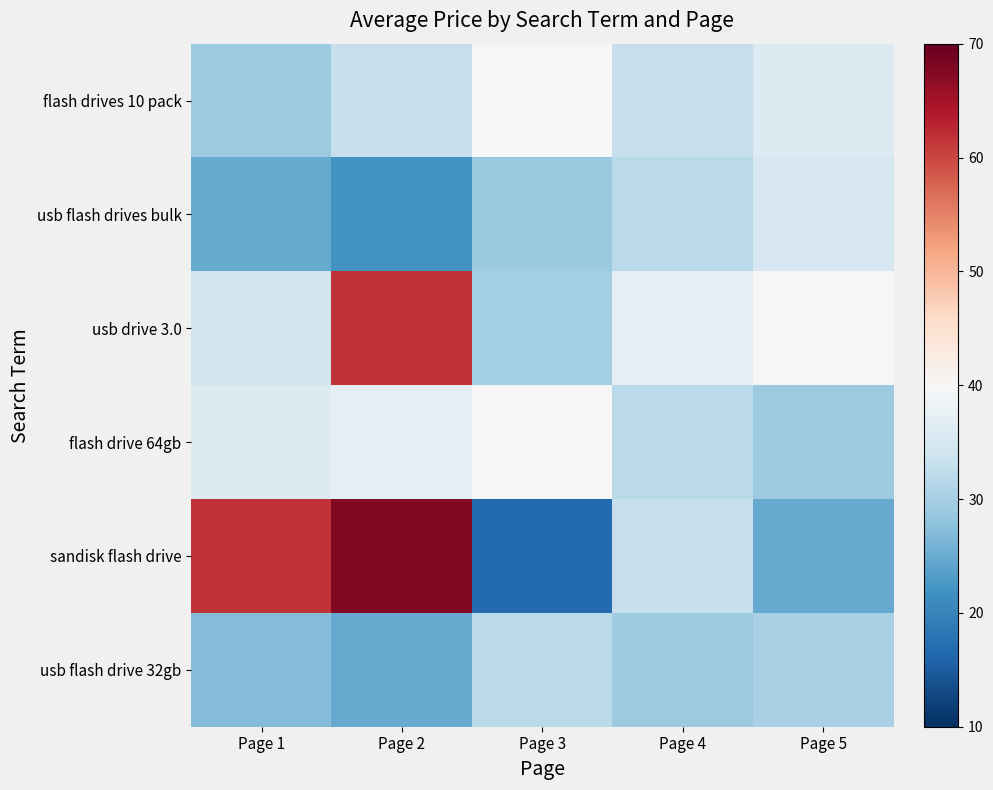

Reading left to right, list all the values displayed in this chart.

flash drives 10 pack: Page 1=29.0	Page 2=33.0	Page 3=40.0	Page 4=33.0	Page 5=36.0
usb flash drives bulk: Page 1=25.0	Page 2=22.0	Page 3=28.9	Page 4=32.0	Page 5=35.0
usb drive 3.0: Page 1=34.0	Page 2=61.7	Page 3=29.9	Page 4=37.0	Page 5=40.0
flash drive 64gb: Page 1=36.0	Page 2=37.0	Page 3=40.0	Page 4=32.0	Page 5=29.0
sandisk flash drive: Page 1=61.7	Page 2=67.7	Page 3=16.8	Page 4=33.0	Page 5=25.0
usb flash drive 32gb: Page 1=27.0	Page 2=25.0	Page 3=32.0	Page 4=29.0	Page 5=30.4